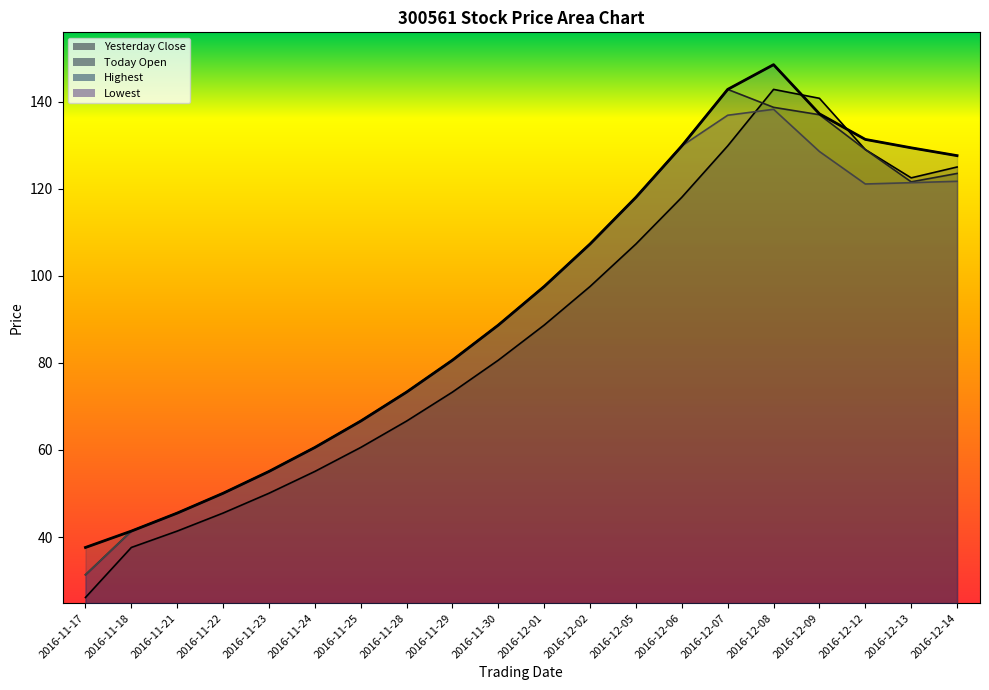

Which has a higher value, 2016-11-28 or 2016-11-25?

2016-11-28